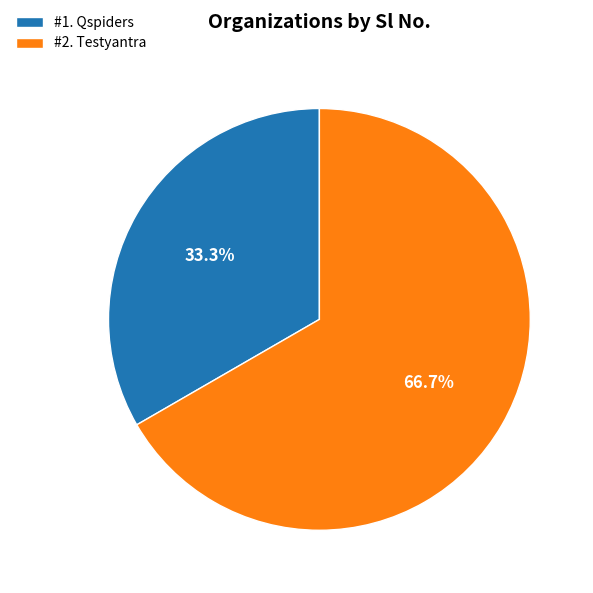

Combined, do #1. Qspiders and #2. Testyantra account for over 50%?

Yes